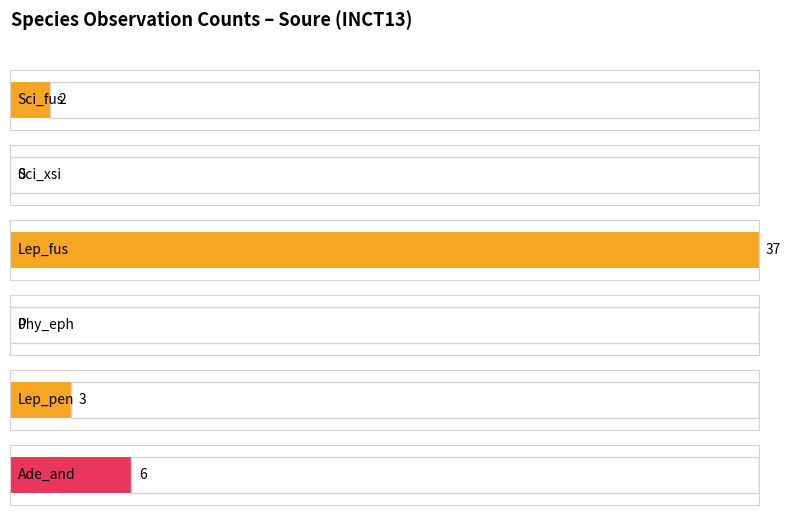

What is the difference between the second highest and second lowest values?

4